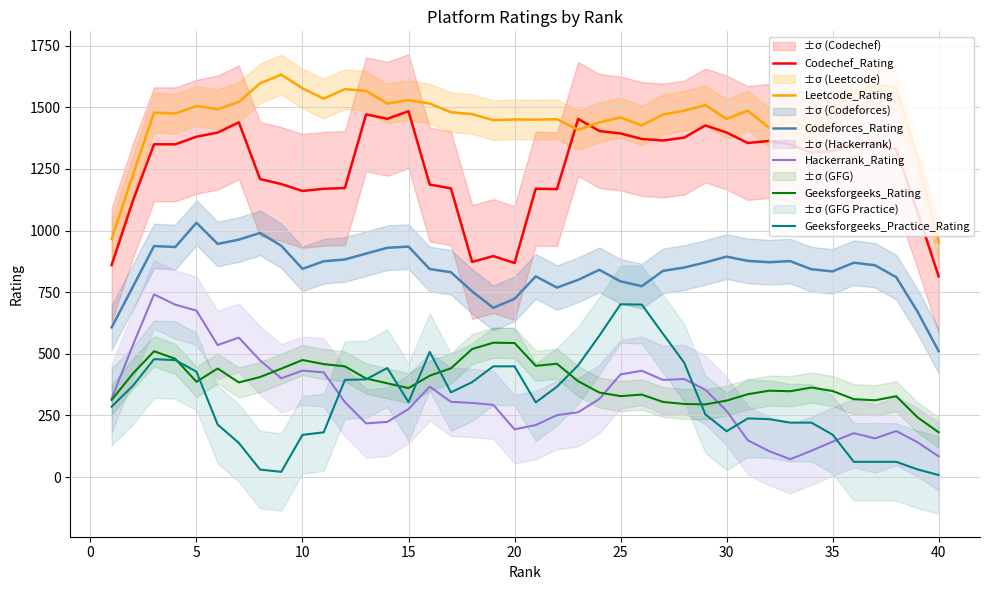

What is the maximum value for Geeksforgeeks_Rating?

545.0